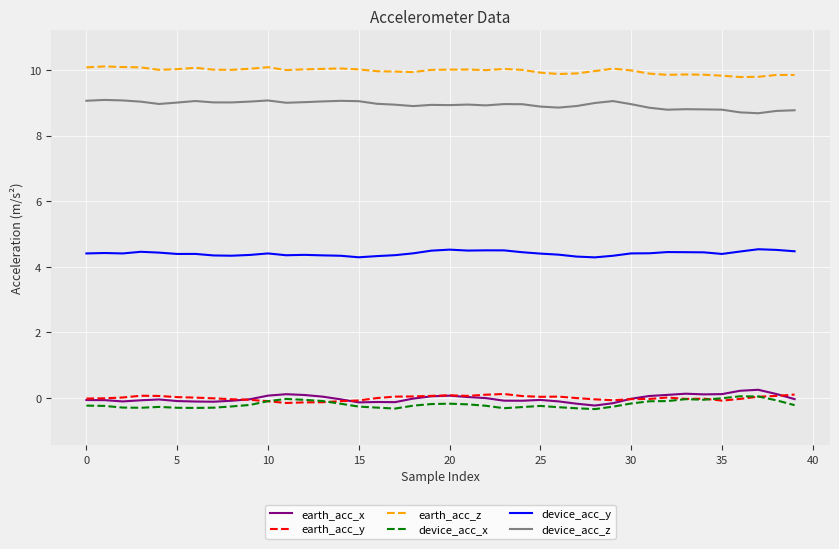

What is the maximum value for earth_acc_x?

0.3